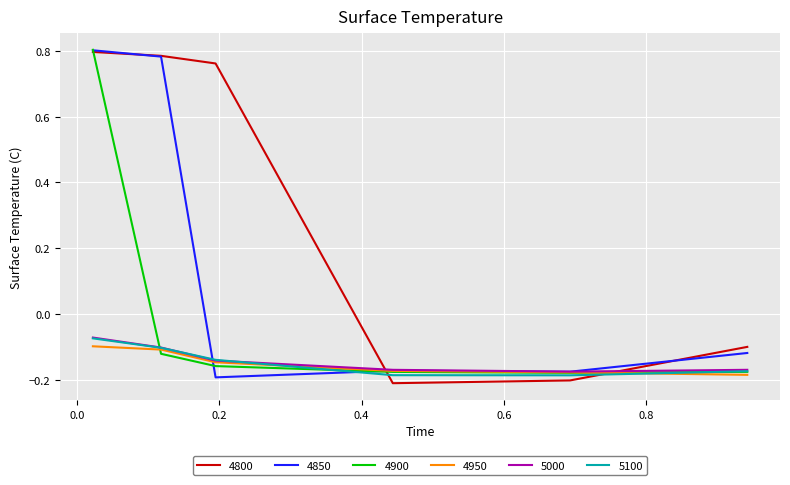

Which series ends up on top after the final intersection of 4800 and 5100?

4800